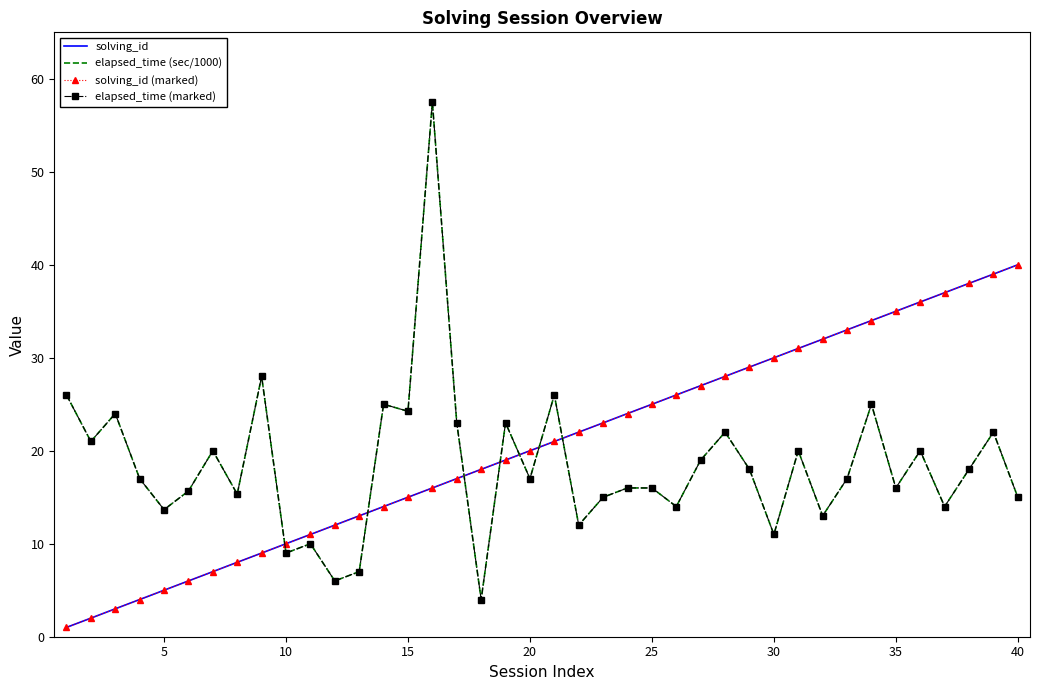

What is the difference between the maximum and minimum values in the solving_id series?

39.0